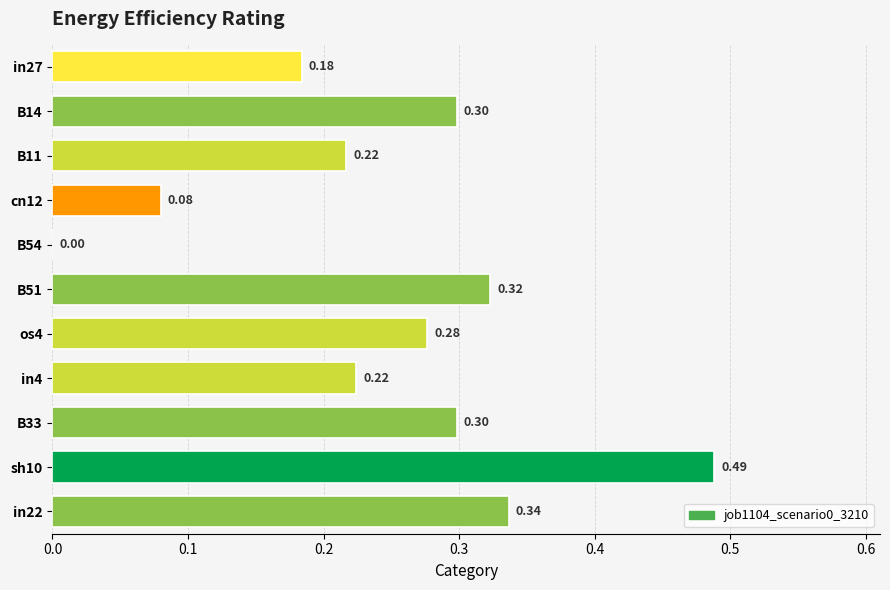

At which label is the value closest to 0?

B54